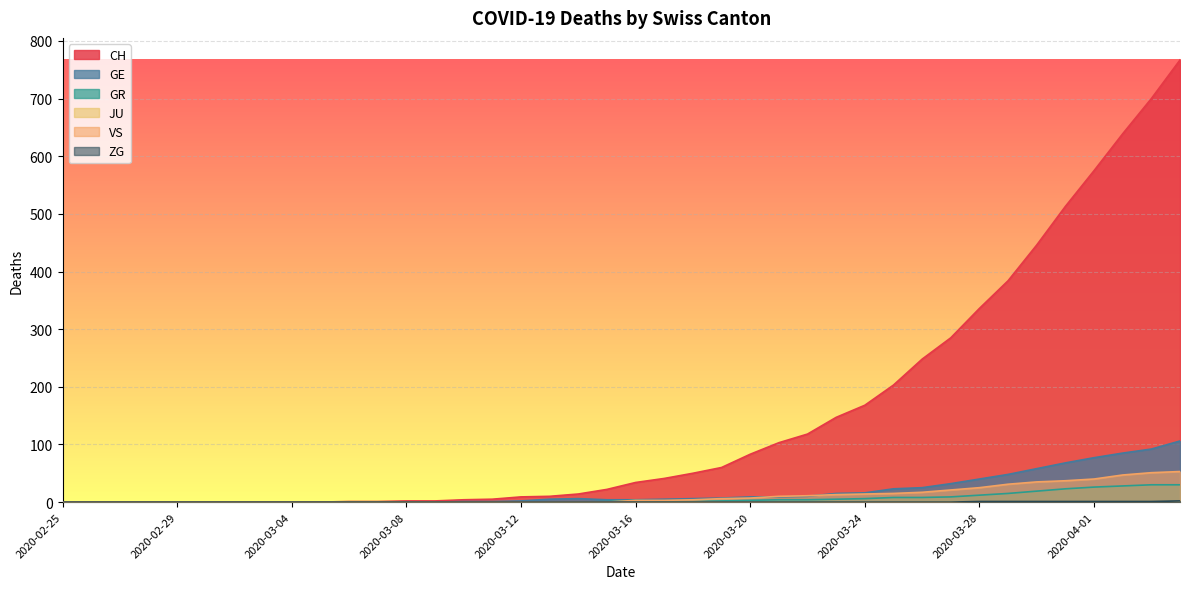

How many series are shown in this chart?

6